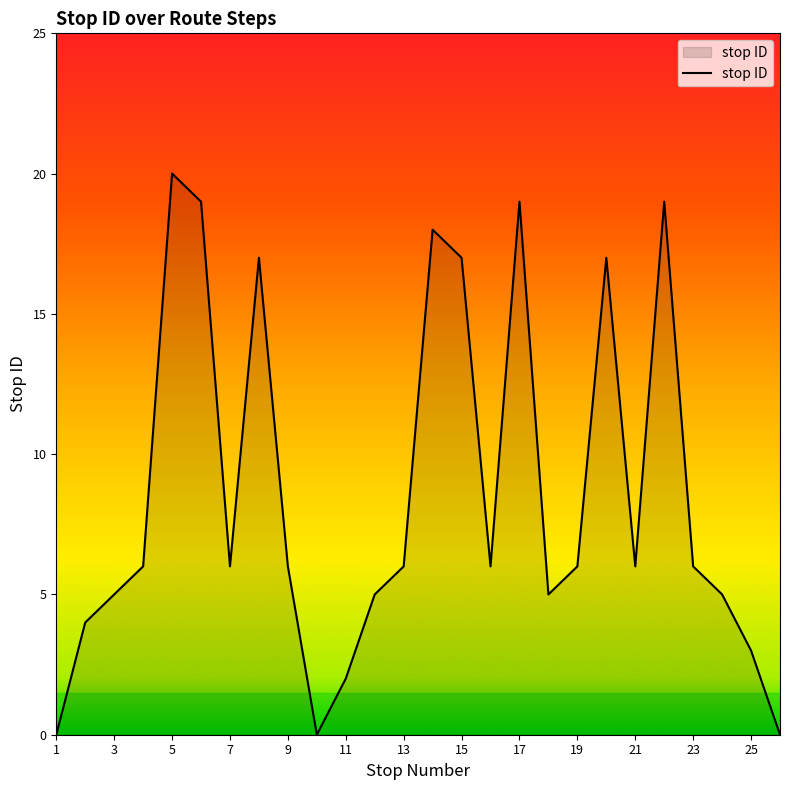

What is the sum of all values?

223